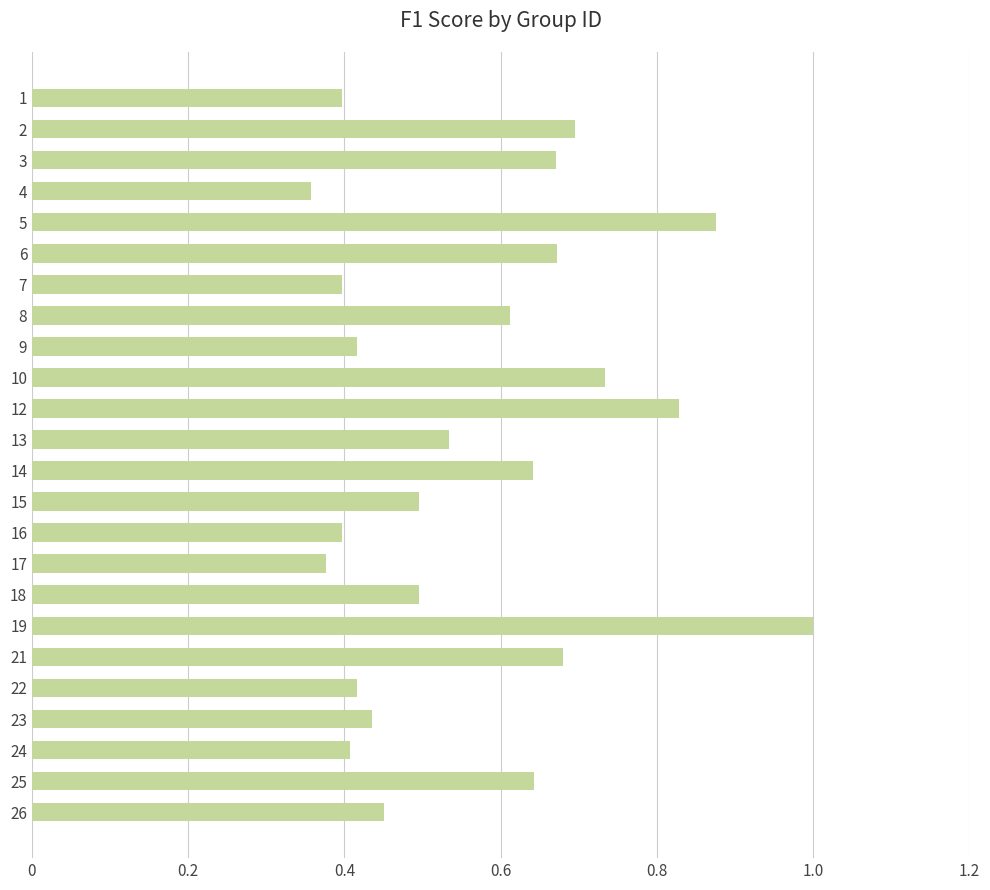

What is the change in value from 5 to 7?

-0.5